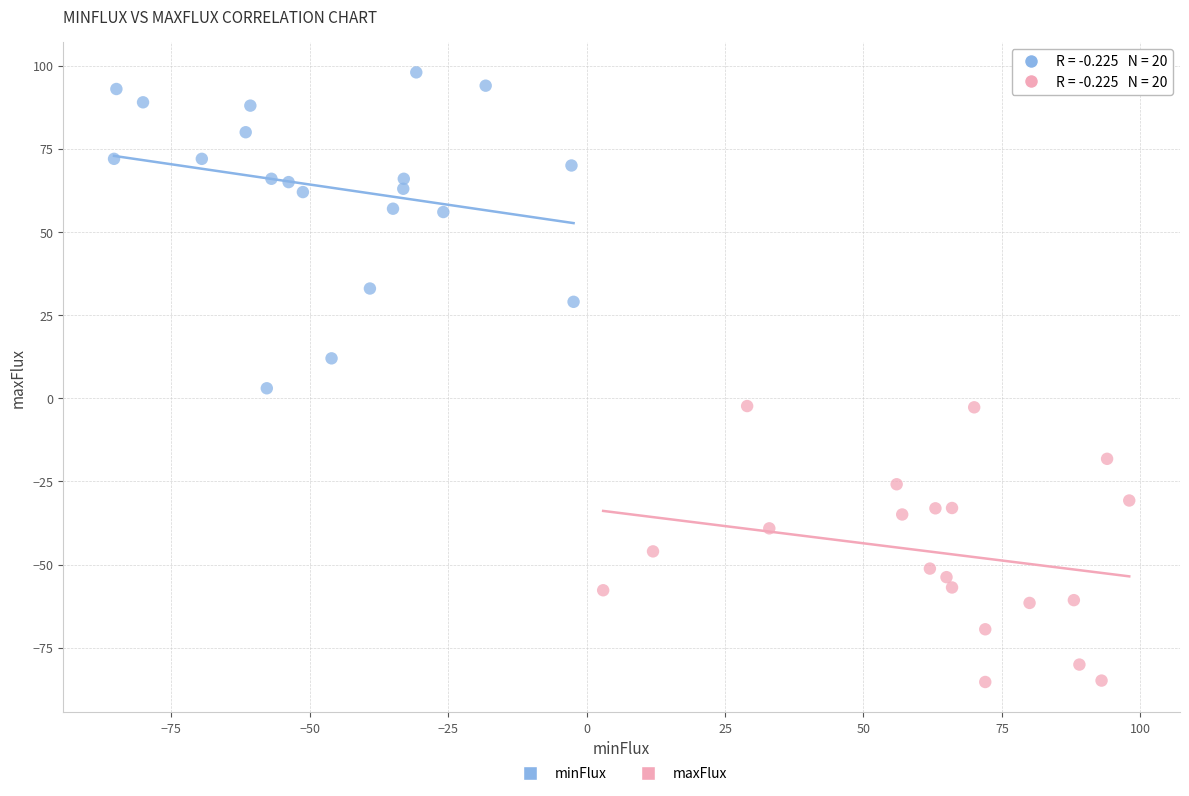

Which series reaches the minimum Y coordinate?

maxFlux